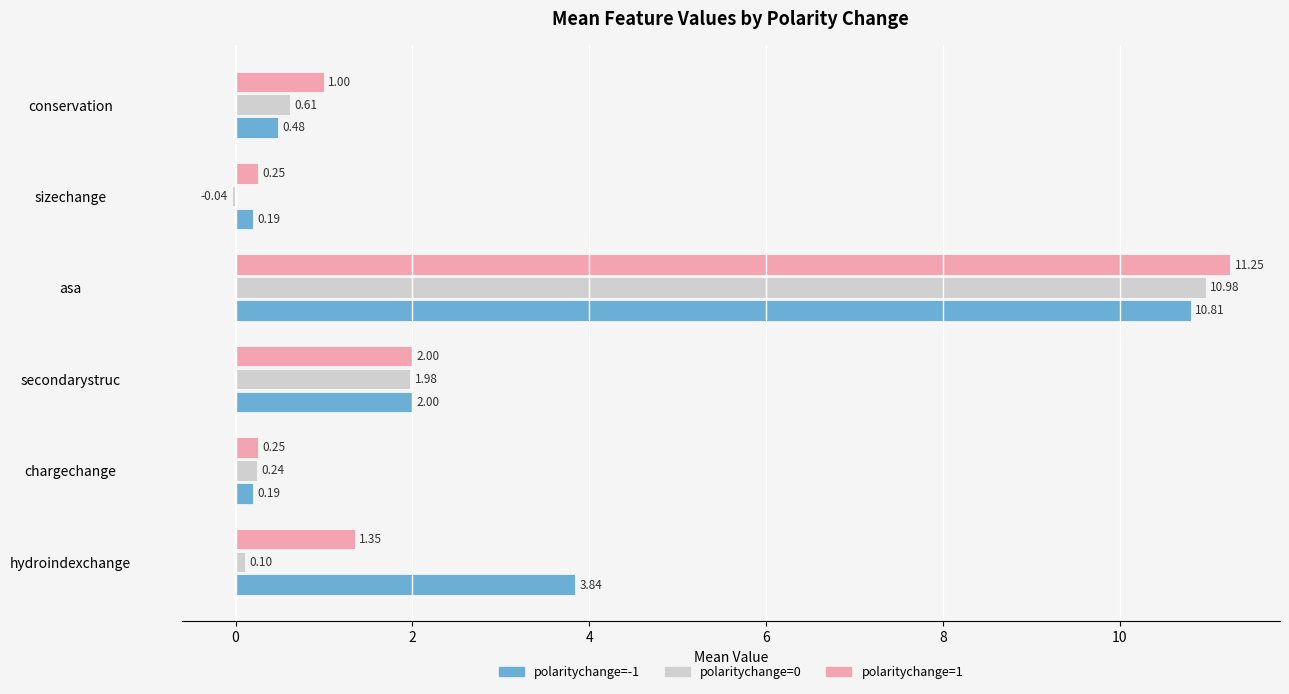

Between chargechange and secondarystruc, which series saw the biggest shift?

polaritychange=-1